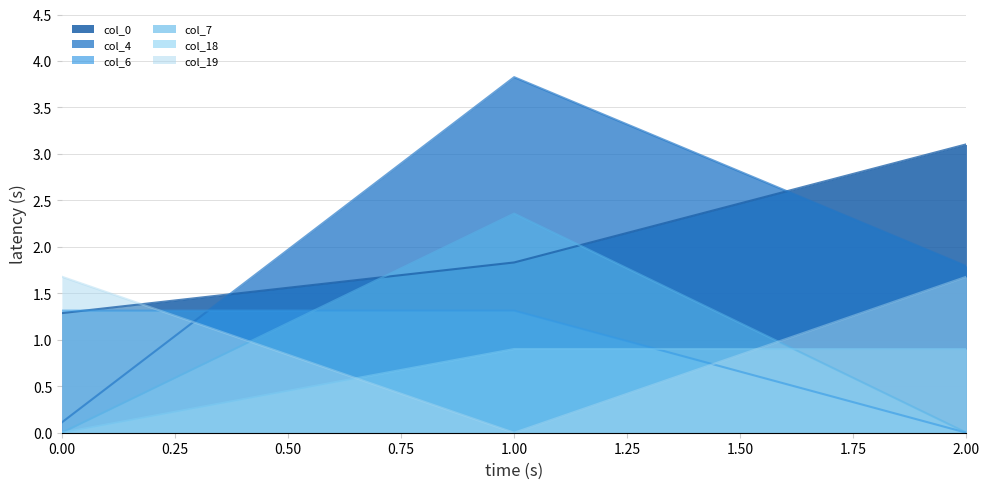

What is the value of the col_6 point at the 2nd from the left?

1.3